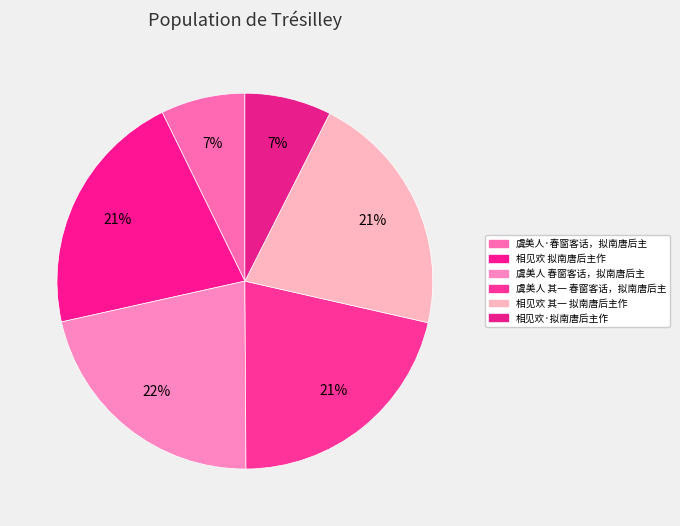

What percentage is the 相见欢 其一 拟南唐后主作 slice, to the nearest percent?

21%